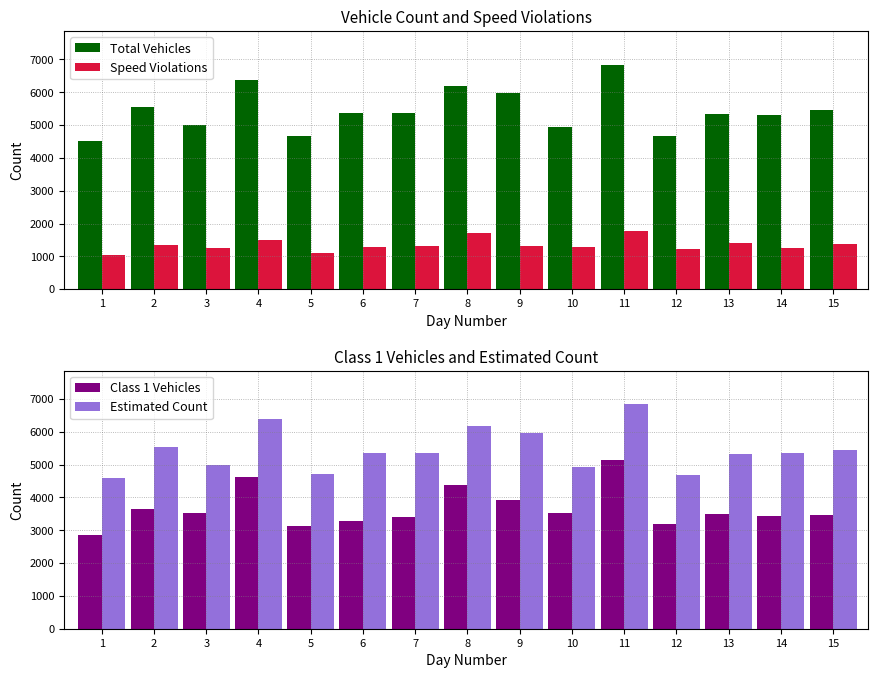

Reading right to left, transcribe all the data shown in this chart.

Total Vehicles: 5461	5297	5328	4673	6841	4935	5963	6190	5357	5354	4663	6385	4992	5537	4500
Speed Violations: 1372	1245	1418	1210	1782	1270	1312	1726	1322	1273	1110	1489	1259	1333	1037
Class 1 Vehicles: 3469	3430	3500	3189	5146	3528	3915	4386	3412	3273	3118	4620	3530	3651	2855
Estimated Count: 5461	5346	5328	4673	6841	4935	5963	6190	5357	5354	4718	6385	4992	5537	4597